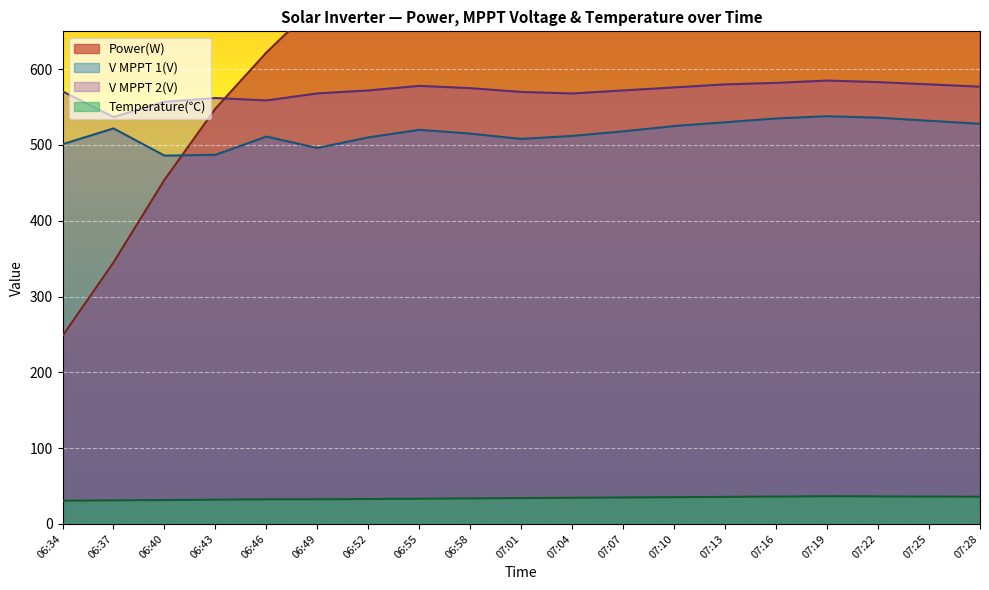

What is the total value across all series at 06:46?

1724.3